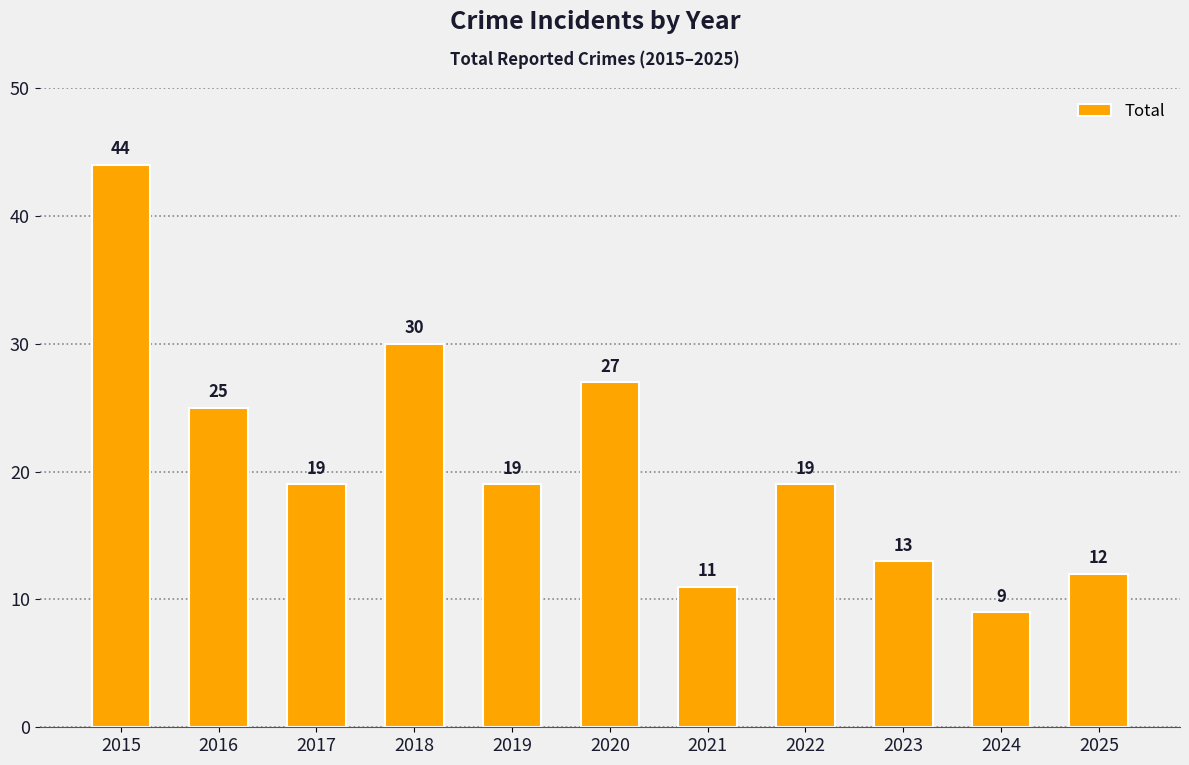

Between 2025 and 2015, which is larger?

2015